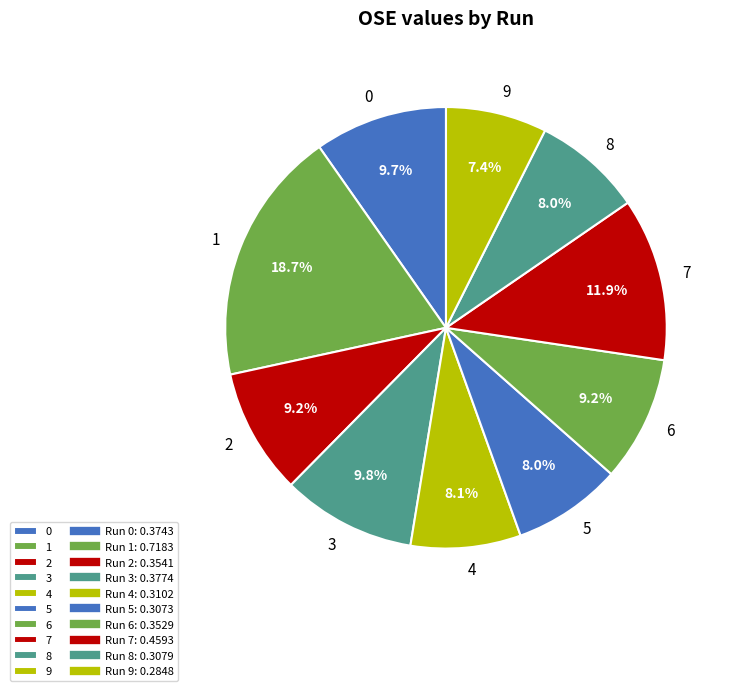

What percentage do 1 and 2 together represent?

27.9%